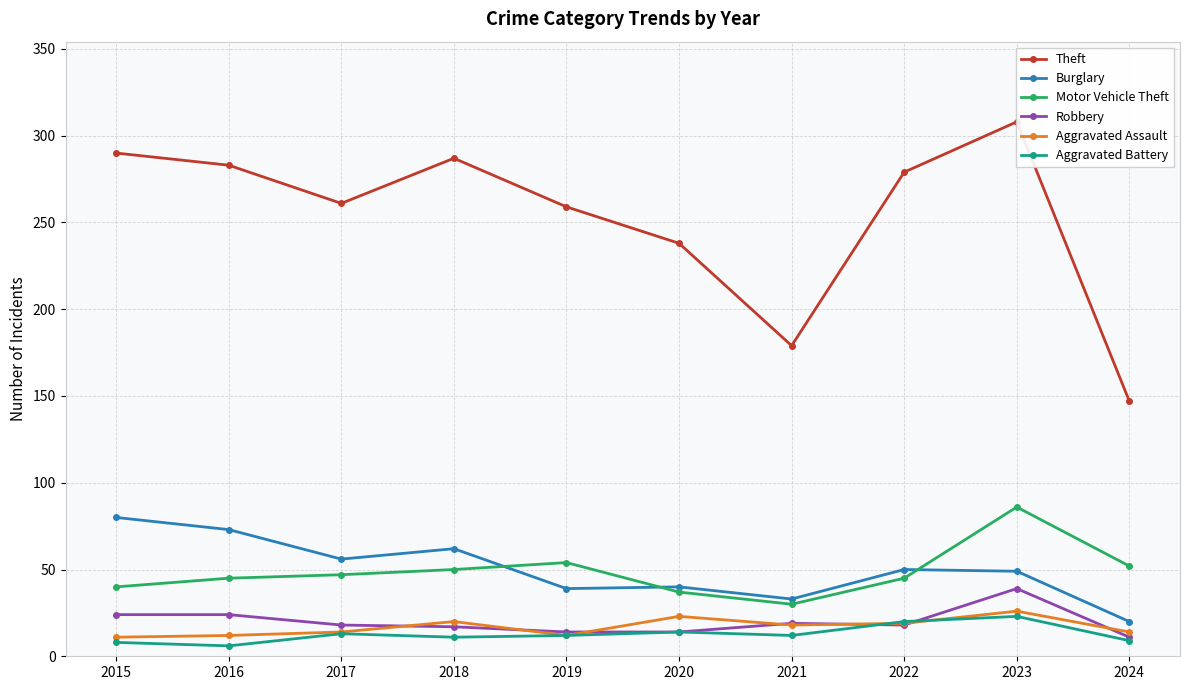

What is the sum of the Aggravated Battery values at 2022 and 2024?

29